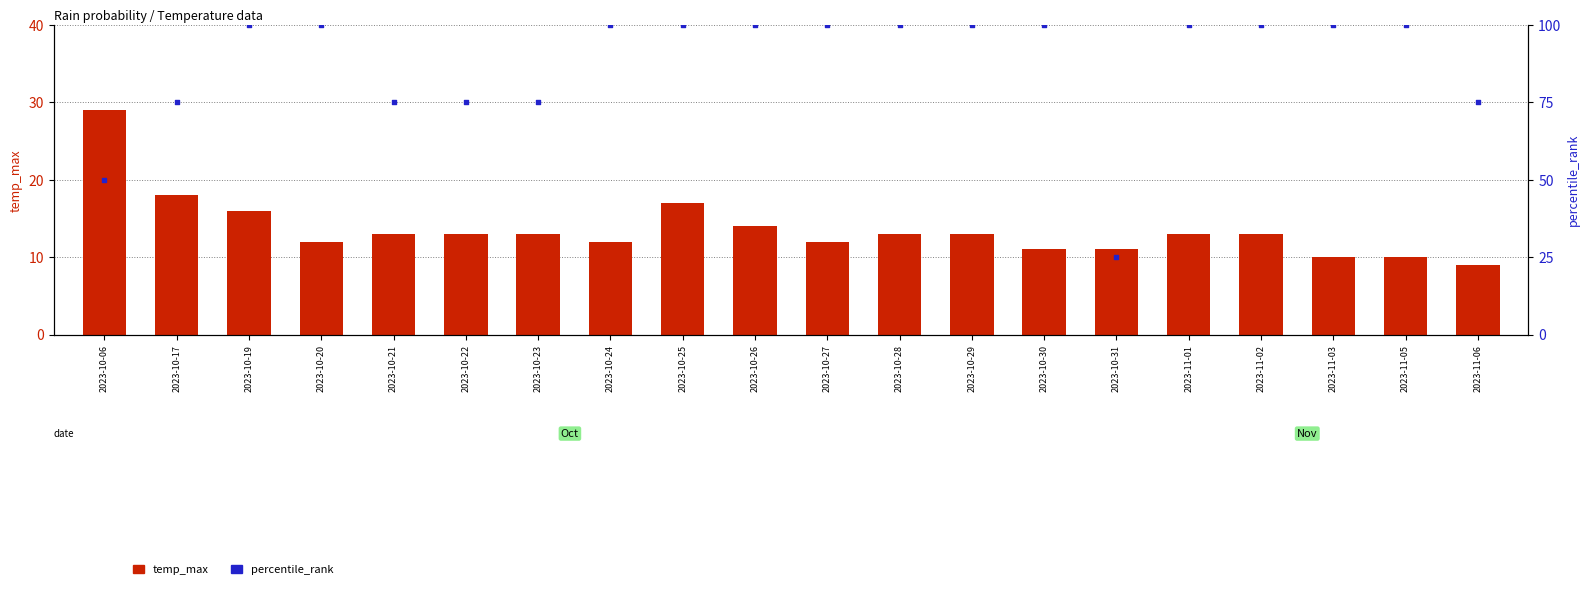

At which category is the sum across all series the highest?

2023-10-25